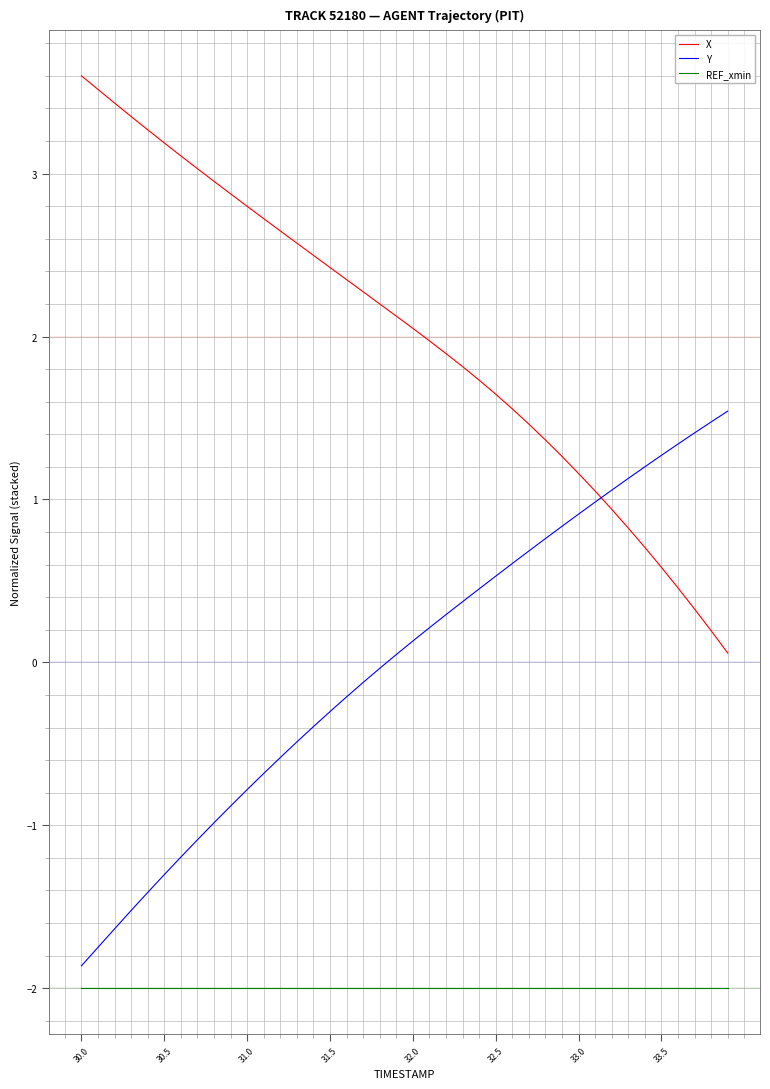

What is the maximum value for X?

3.6